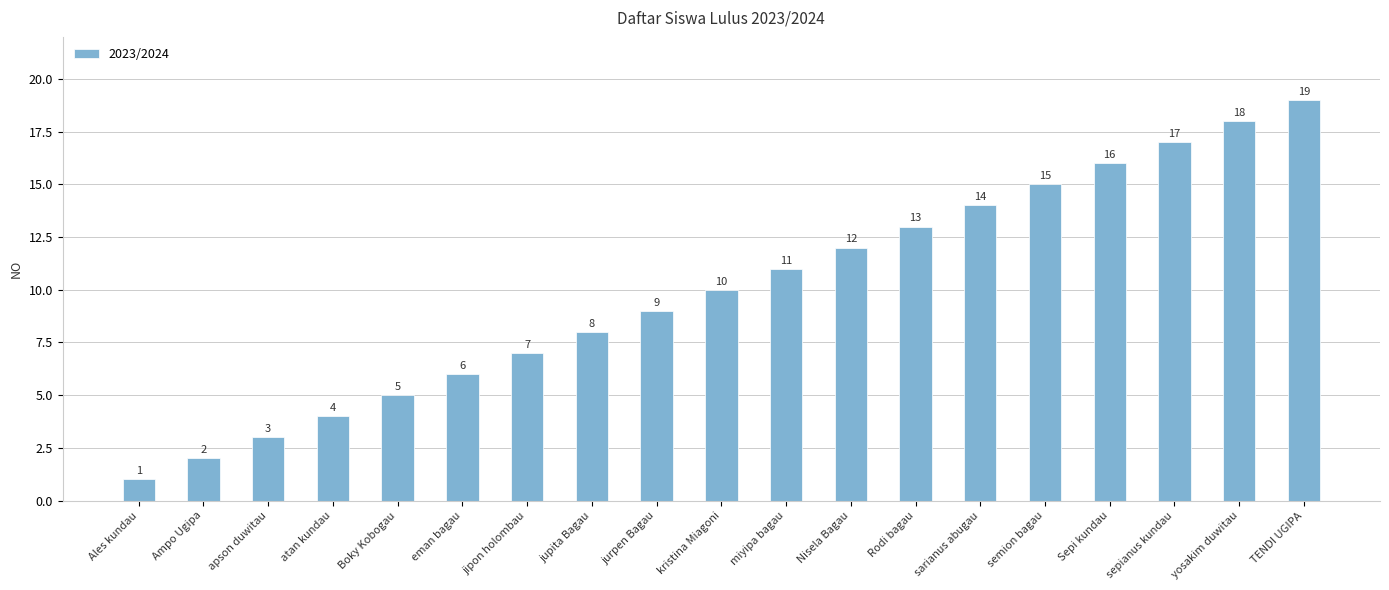

What is the value of the 11th bar from the left?

11